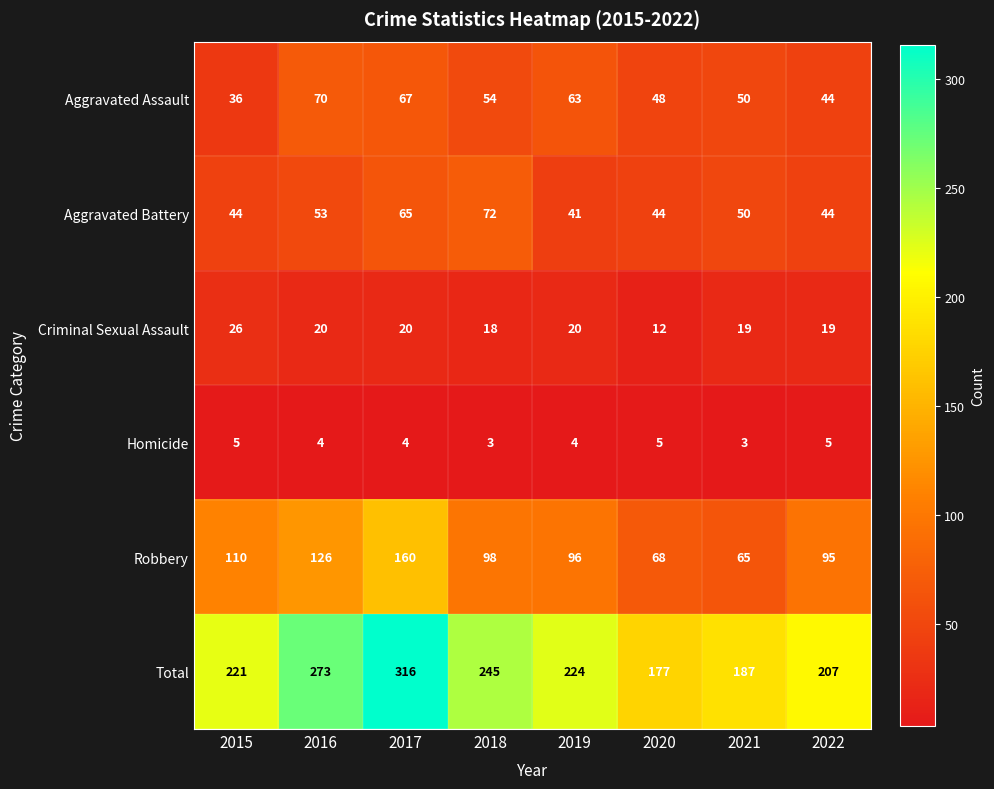

Rank the categories by Total value from highest to lowest.

2017, 2016, 2018, 2019, 2015, 2022, 2021, 2020